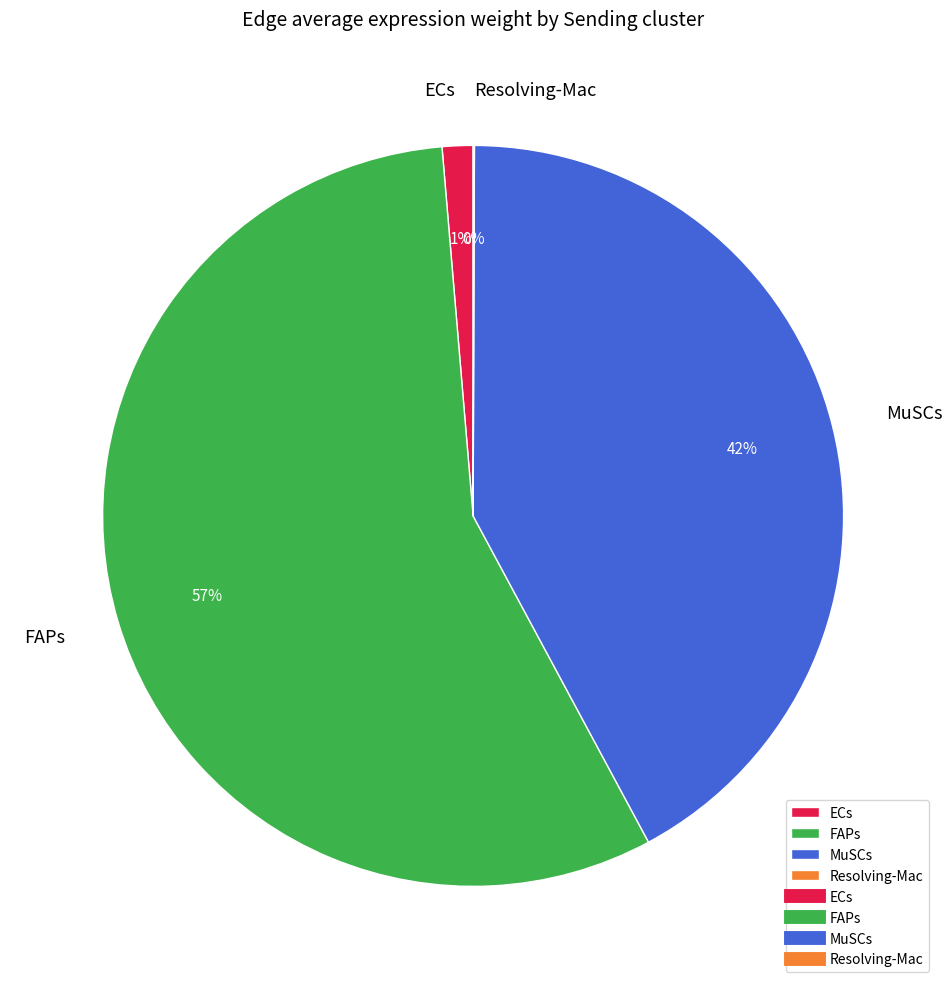

Between FAPs and ECs, which is larger?

FAPs